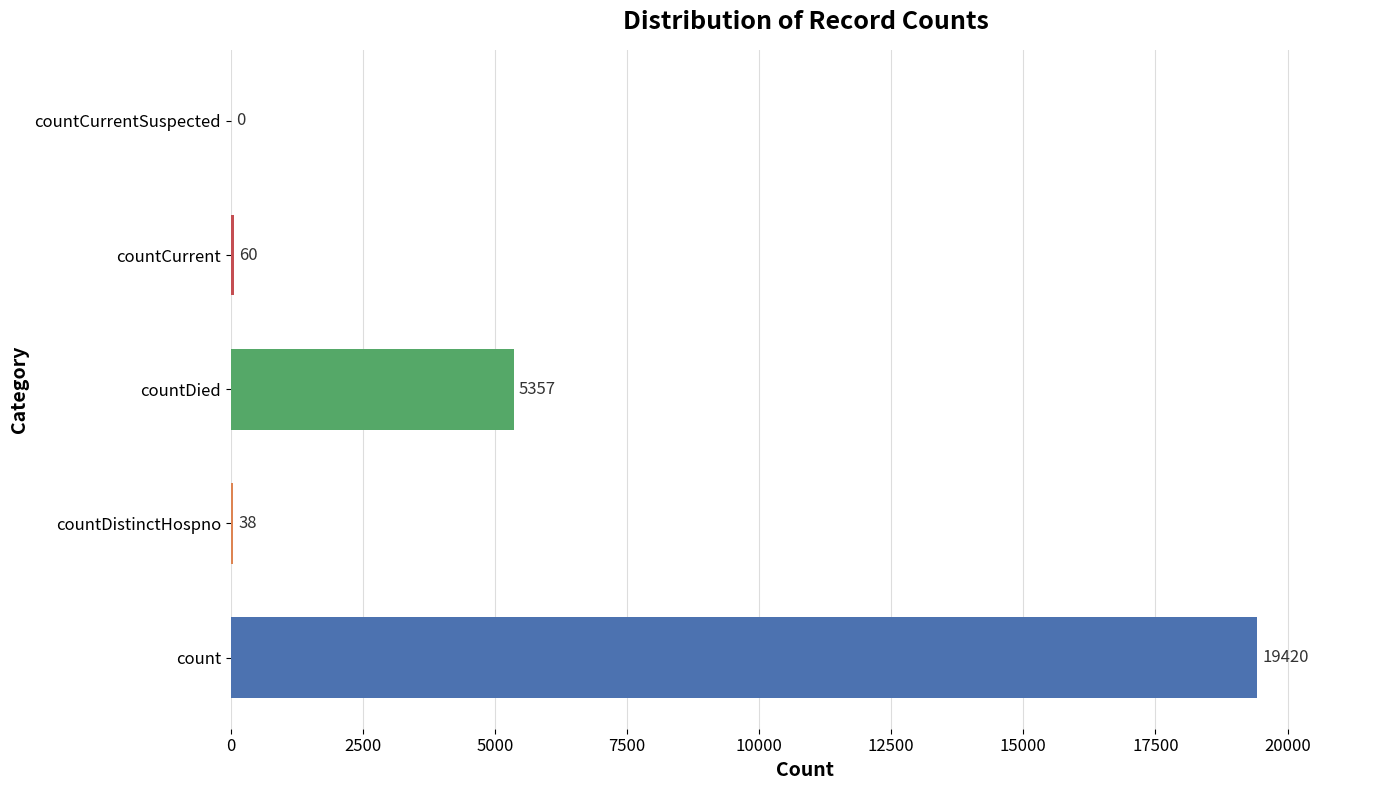

Where is the data nearest to the value 9710?

countDied